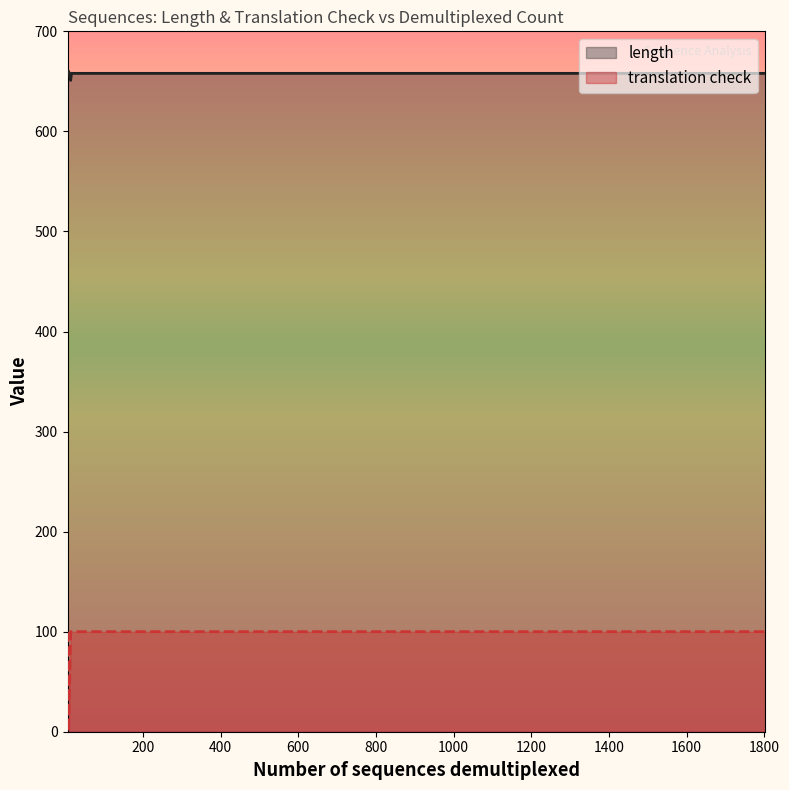

True or false: translation check and length intersect in this chart.

False